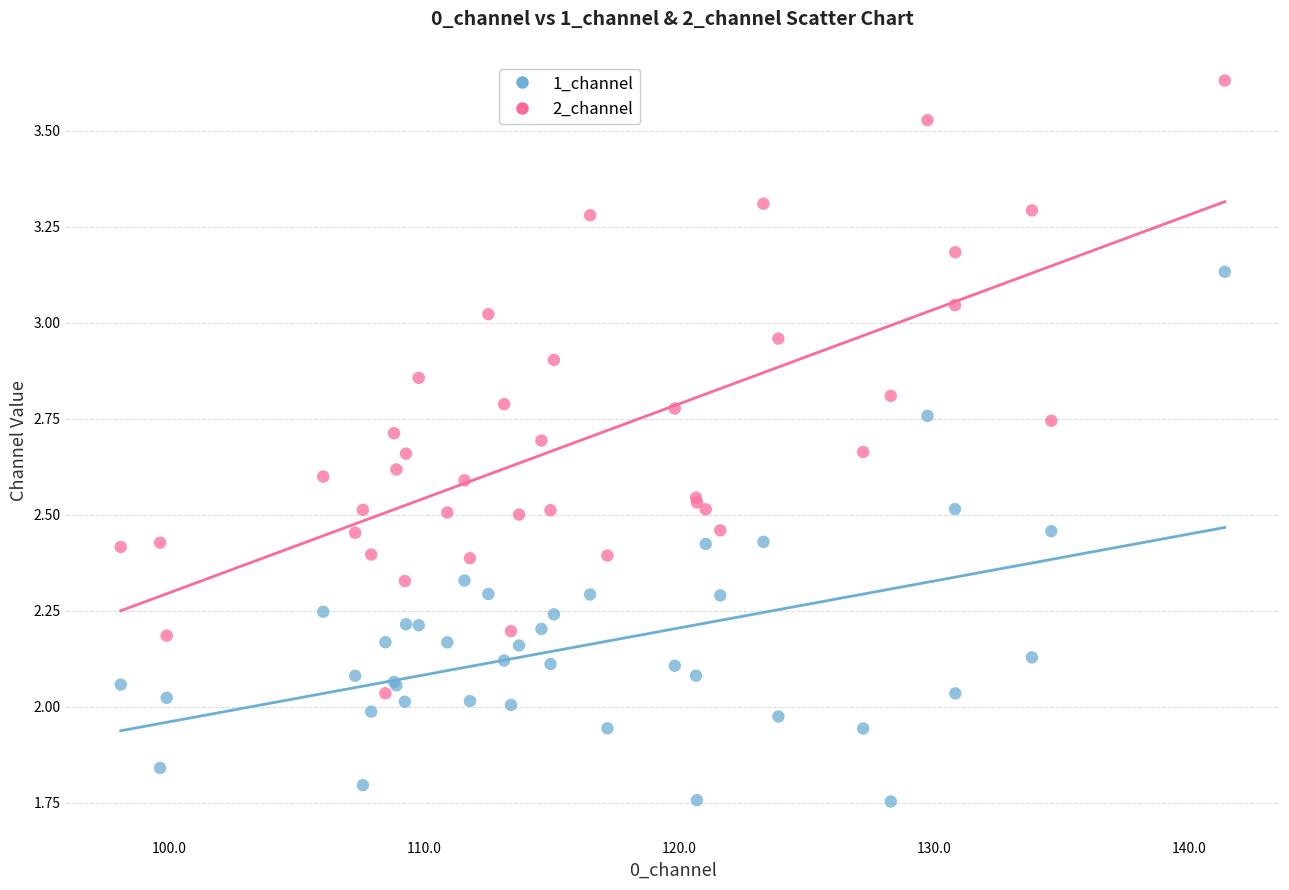

What are all the series names shown in the legend?

1_channel, 2_channel